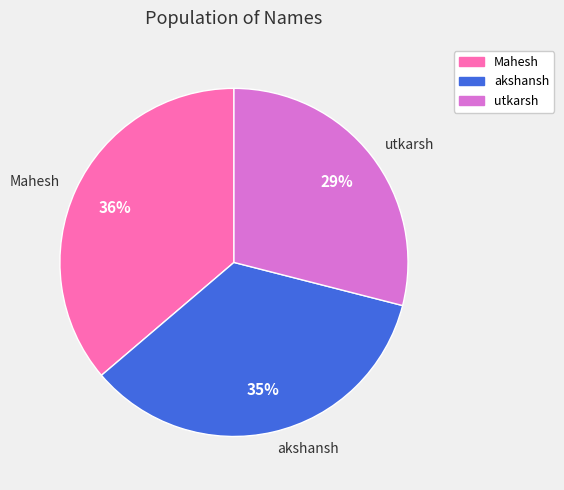

The Mahesh slice represents 46% of the pie. True or false?

False